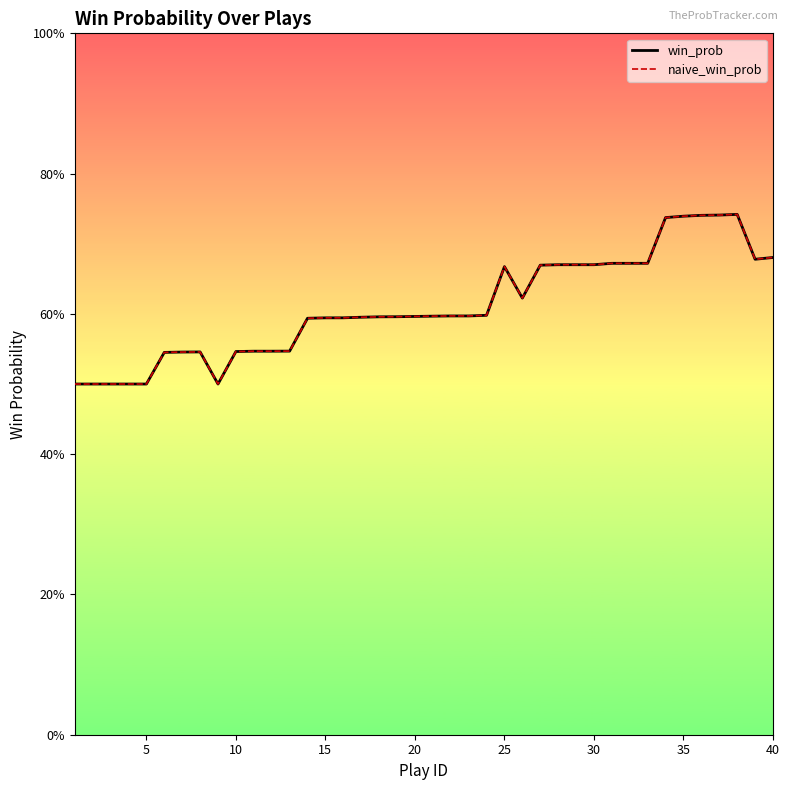

Is this an area chart (filled region under the line)?

No